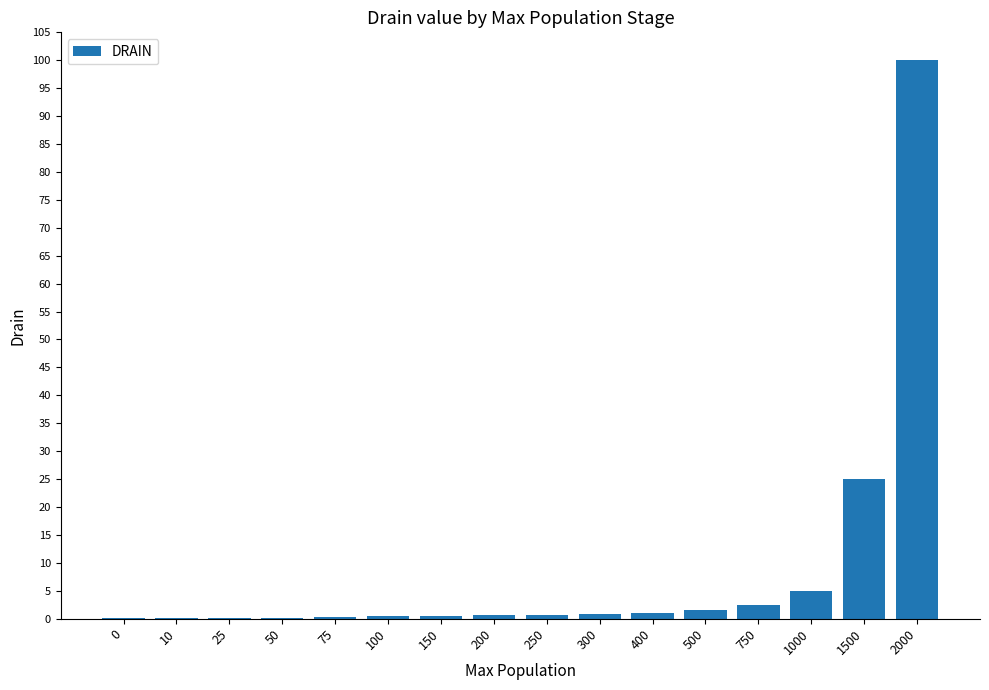

What is the difference between the values at 250 and 1500?

24.3